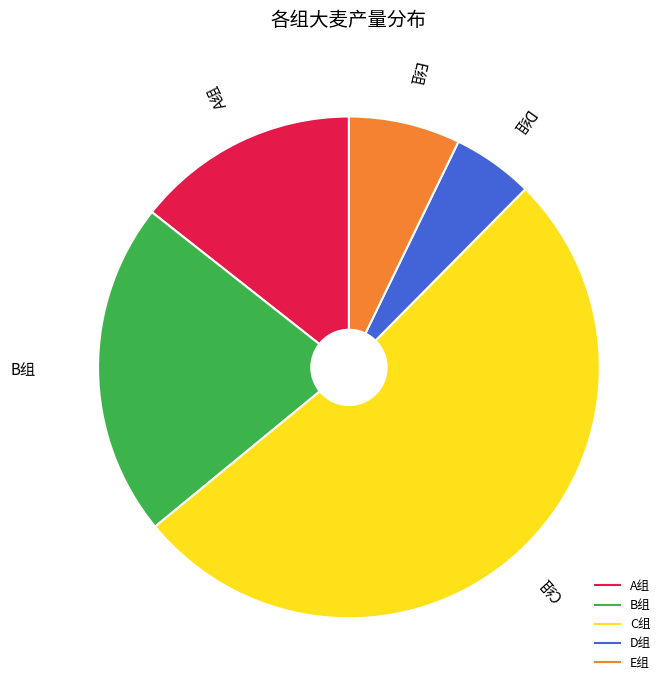

Does any single category account for the majority?

Yes